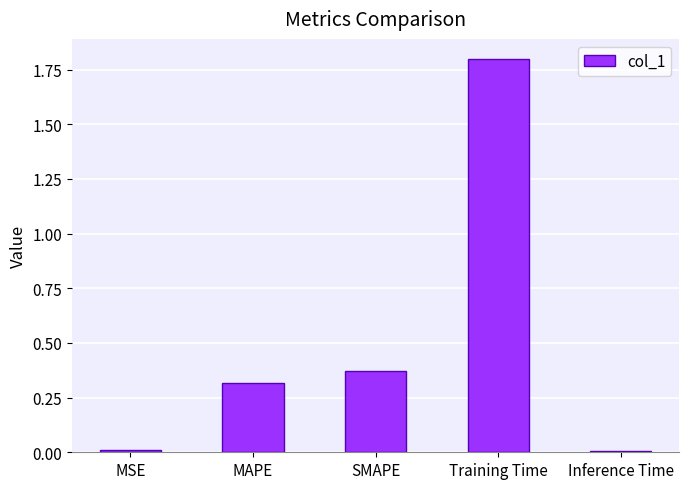

At which category does the chart reach its peak across all series?

Training Time